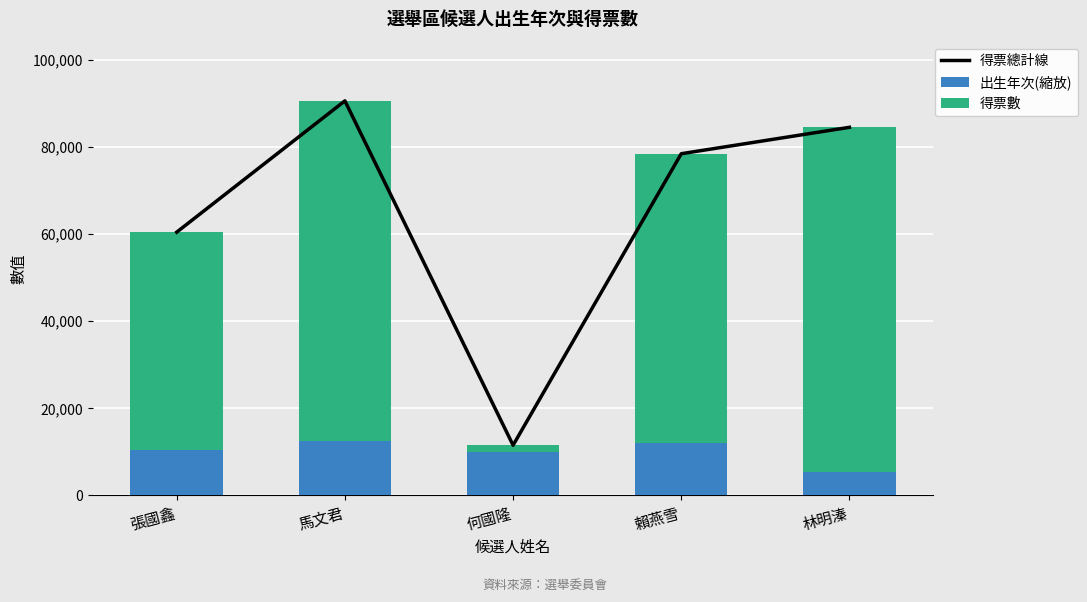

Which series has the widest spread of values?

得票總計線